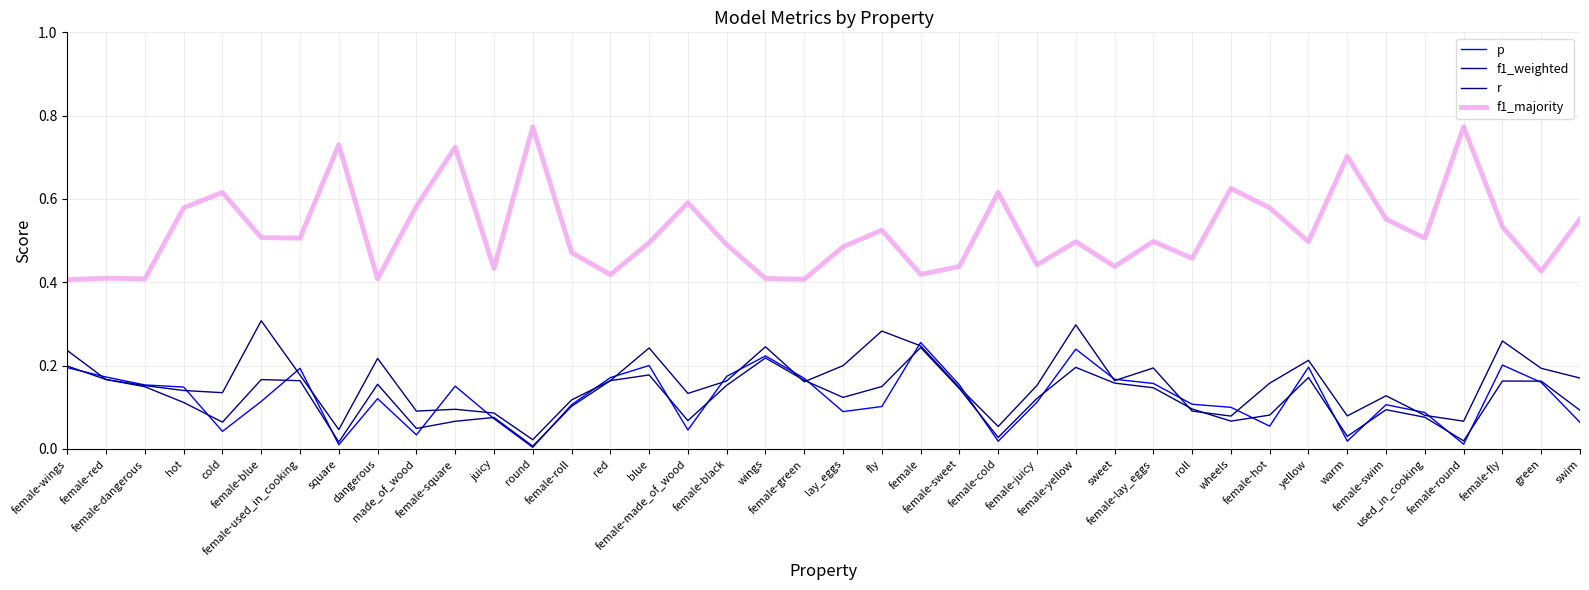

Is this an area chart (filled region under the line)?

No